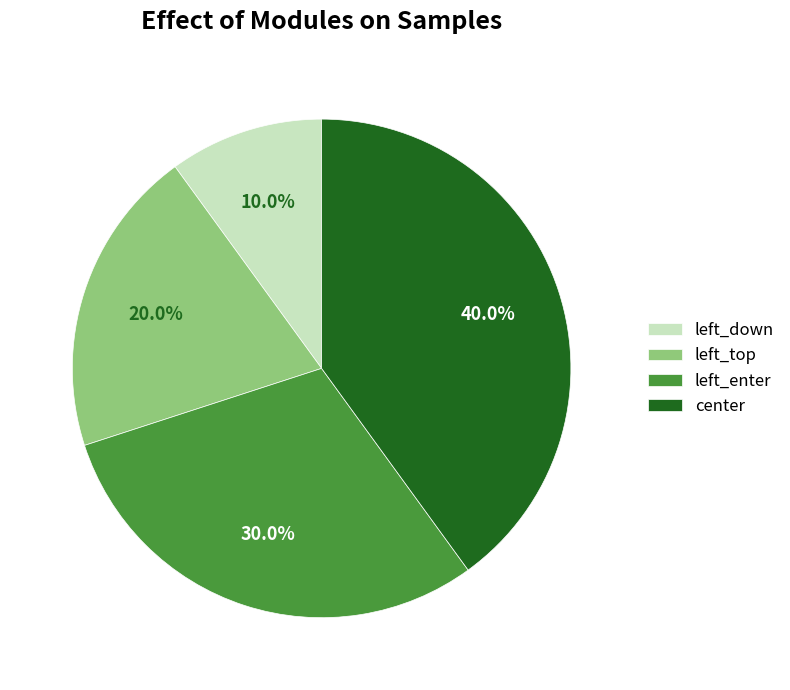

What percentage is the left_down slice, to the nearest percent?

10%